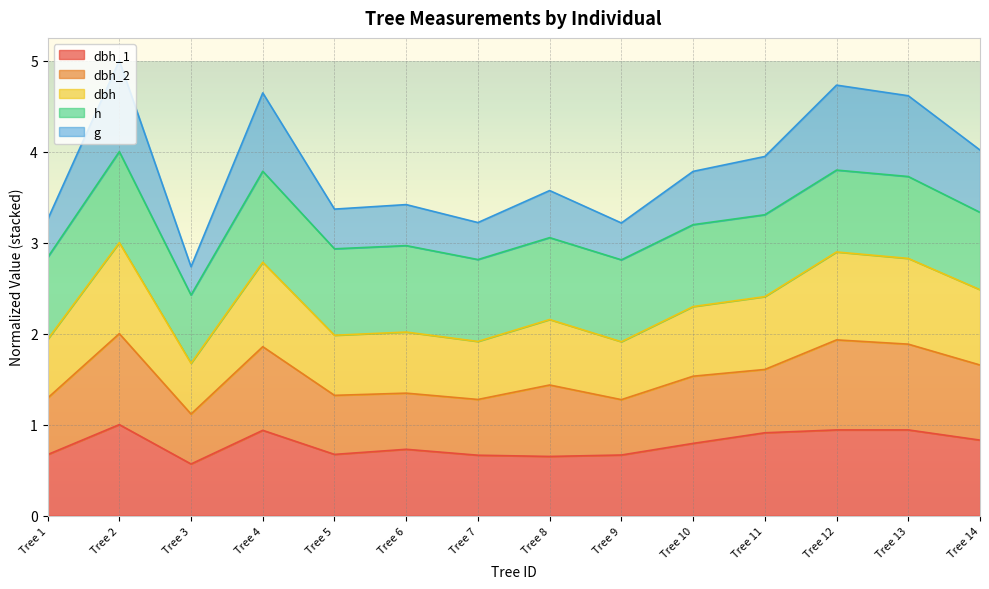

True or false: dbh_1 has more than 0 points higher than both neighbors.

True